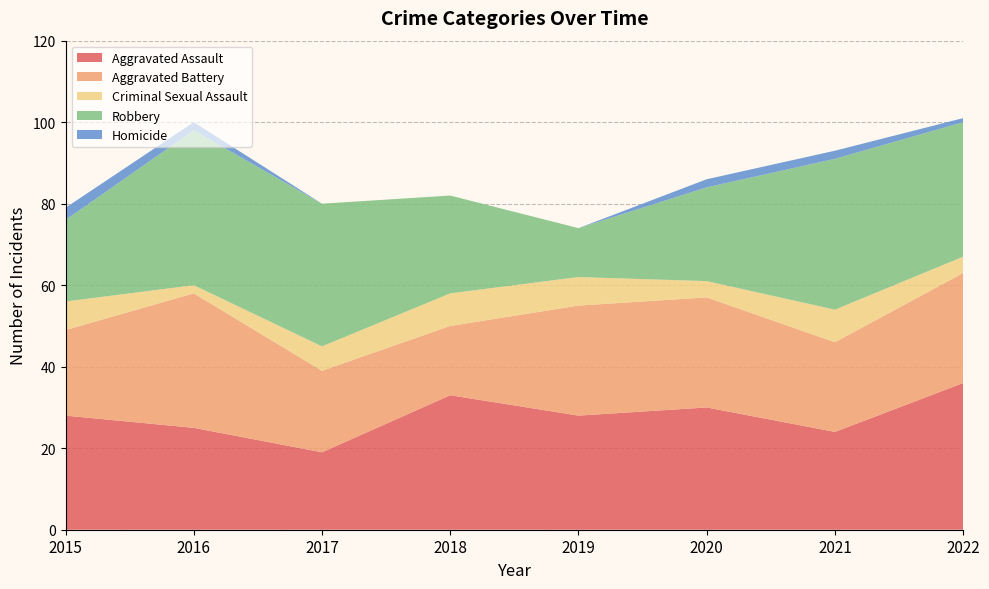

Reading left to right, what are all the values shown in this chart?

Aggravated Assault: 2015=28	2016=25	2017=19	2018=33	2019=28	2020=30	2021=24	2022=36
Aggravated Battery: 2015=21	2016=33	2017=20	2018=17	2019=27	2020=27	2021=22	2022=27
Criminal Sexual Assault: 2015=7	2016=2	2017=6	2018=8	2019=7	2020=4	2021=8	2022=4
Robbery: 2015=20	2016=38	2017=35	2018=24	2019=12	2020=23	2021=37	2022=33
Homicide: 2015=3	2016=2	2017=0	2018=0	2019=0	2020=2	2021=2	2022=1